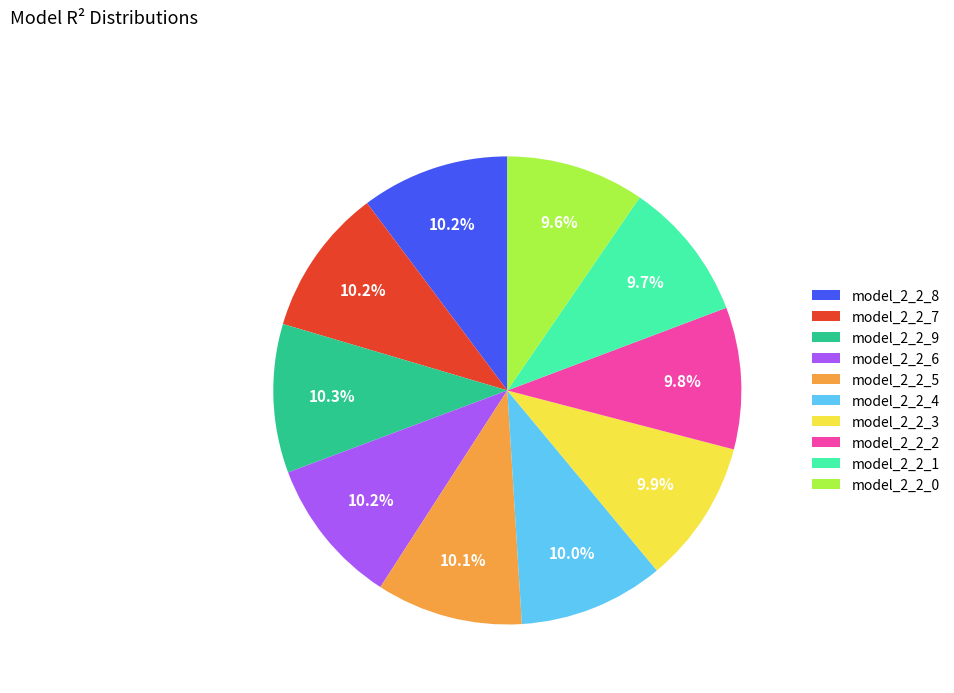

Is there any slice that represents more than half of the pie?

No